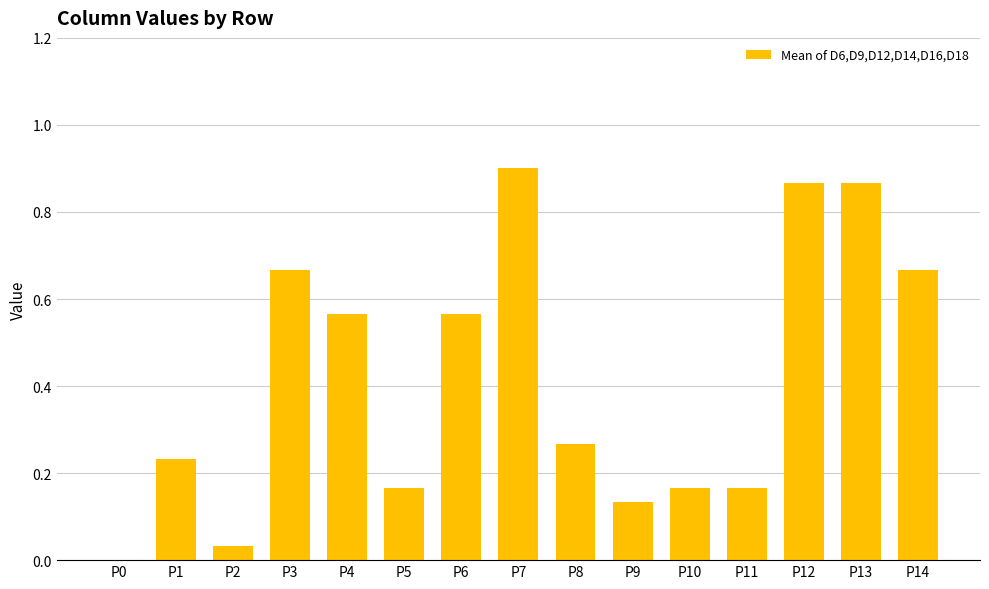

The chart shows a value of 0.3 at P1. True or false?

False